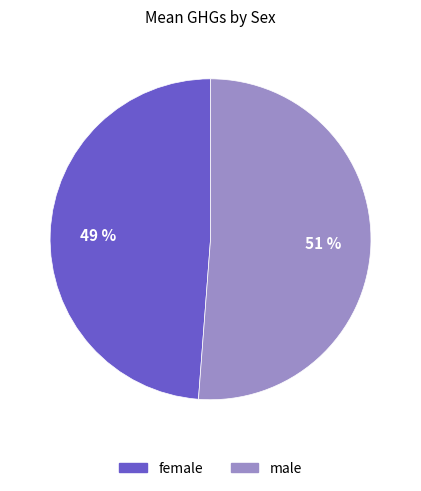

True or false: male accounts for 51% of the total.

True